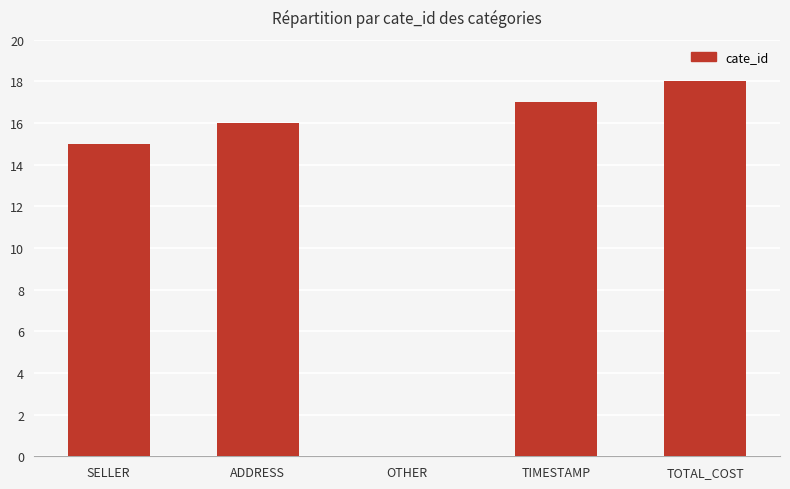

How many values are above zero?

4